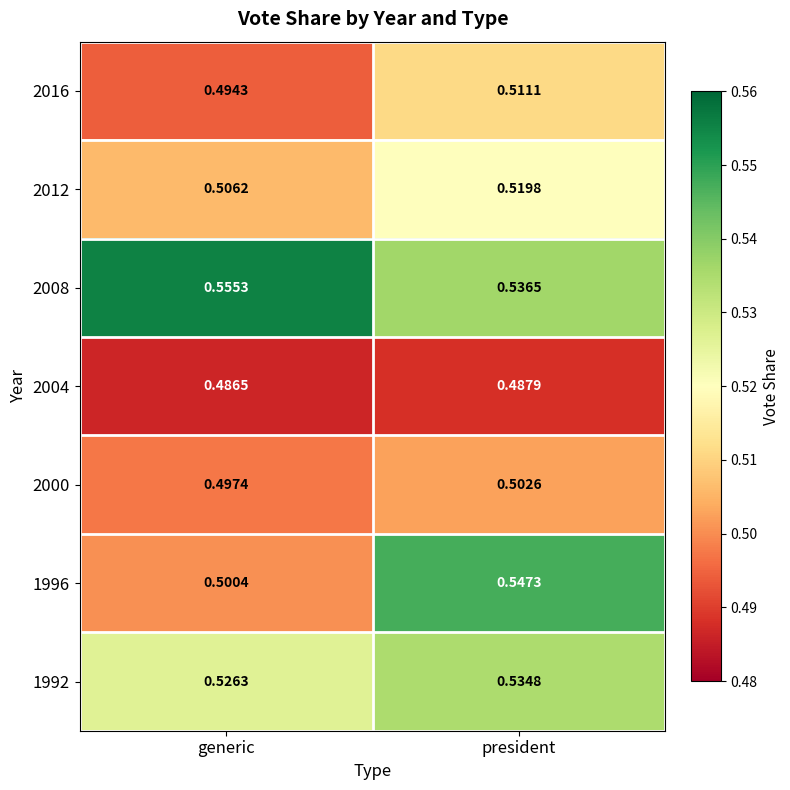

Rank the series by their maximum value, from lowest to highest.

2004, 2000, 2016, 2012, 1992, 1996, 2008